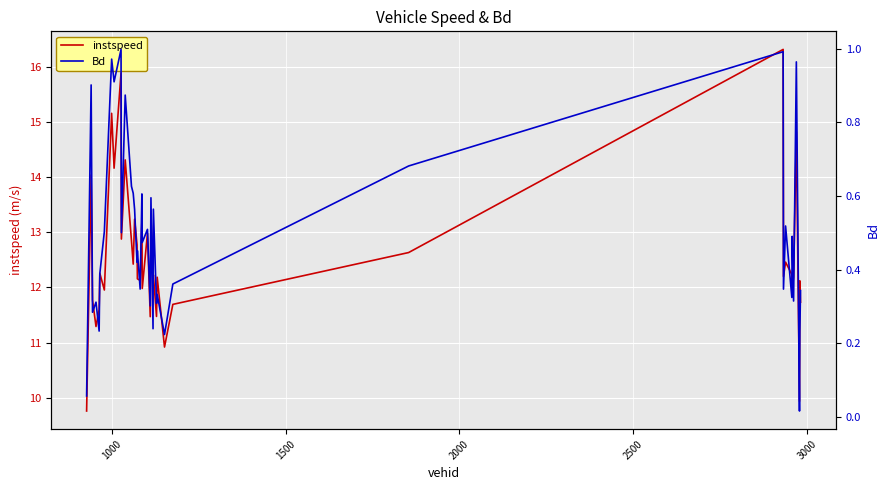

Reading left to right, what are all the values shown in this chart?

instspeed: 9.8	14.0	11.8	11.3	11.6	12.3	12.0	15.2	14.2	15.9	12.9	14.3	12.8	12.4	13.2	12.8	12.2	12.1	13.2	12.0	13.0	11.5	13.3	12.1	12.2	11.5	12.2	10.9	11.7	12.6	16.3	12.2	12.5	12.2	12.0	12.2	14.8	9.9	12.1	11.7
Bd: 0.1	0.9	0.3	0.3	0.2	0.4	0.5	1.0	0.9	1.0	0.5	0.9	0.6	0.6	0.6	0.4	0.5	0.3	0.6	0.5	0.5	0.3	0.6	0.2	0.6	0.3	0.3	0.2	0.4	0.7	1.0	0.3	0.5	0.3	0.5	0.3	1.0	0.0	0.2	0.3